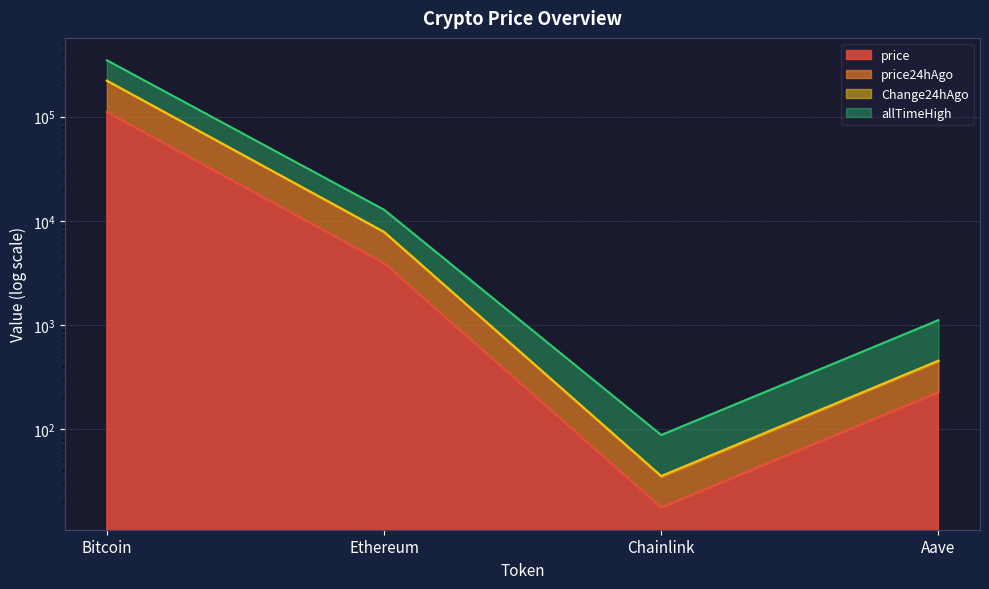

Reading left to right, extract all data points from this chart.

price: 110955.0	3936.0	17.9	228.7
price24hAgo: 220669.0	7764.6	35.2	451.4
Change24hAgo: 347990.0	12818.1	88.5	1119.0
allTimeHigh: 221910.0	7872.0	35.8	457.3